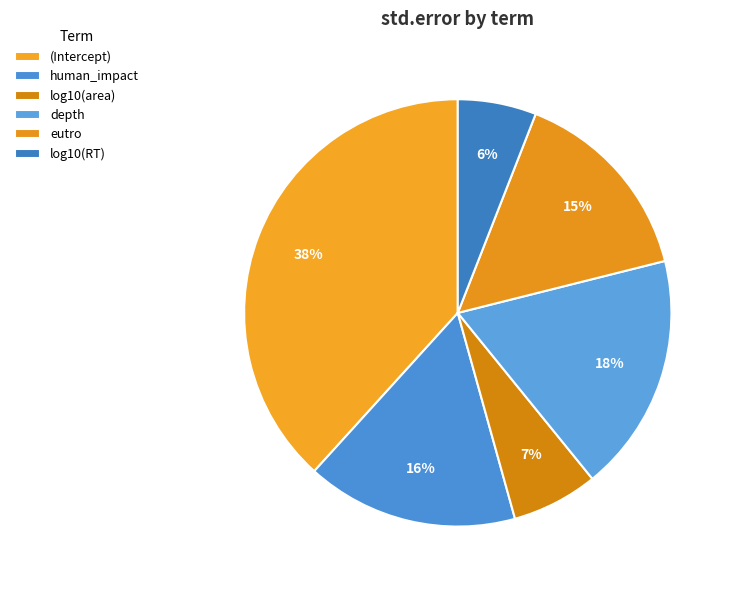

Count the number of slices in the pie.

6